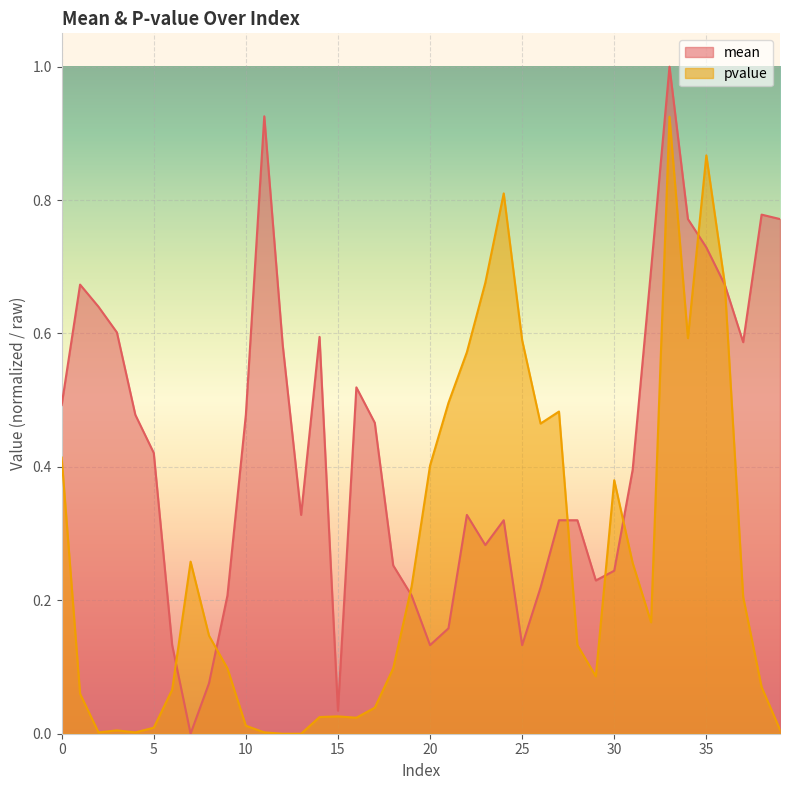

At how many categories does at least one series exceed 0?

40